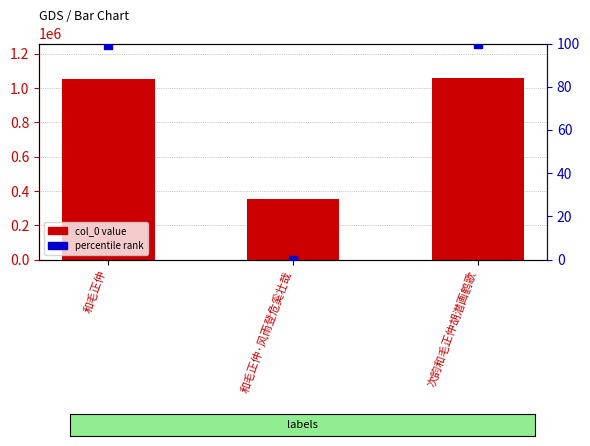

Which series has the largest Y range (max minus min)?

col_0 value